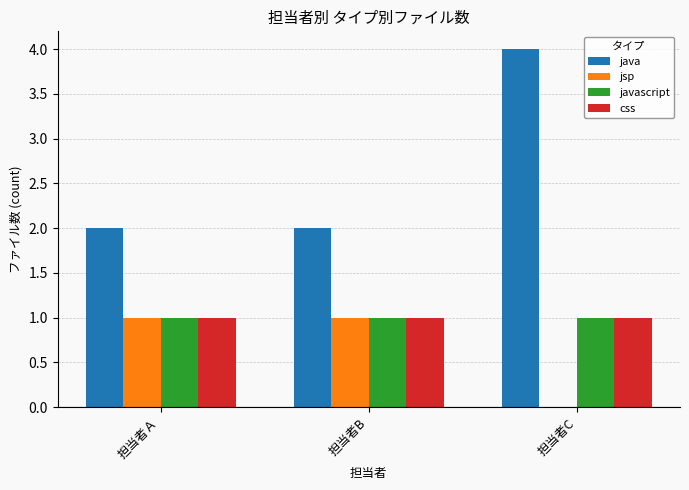

What is the maximum value shown in the chart?

4